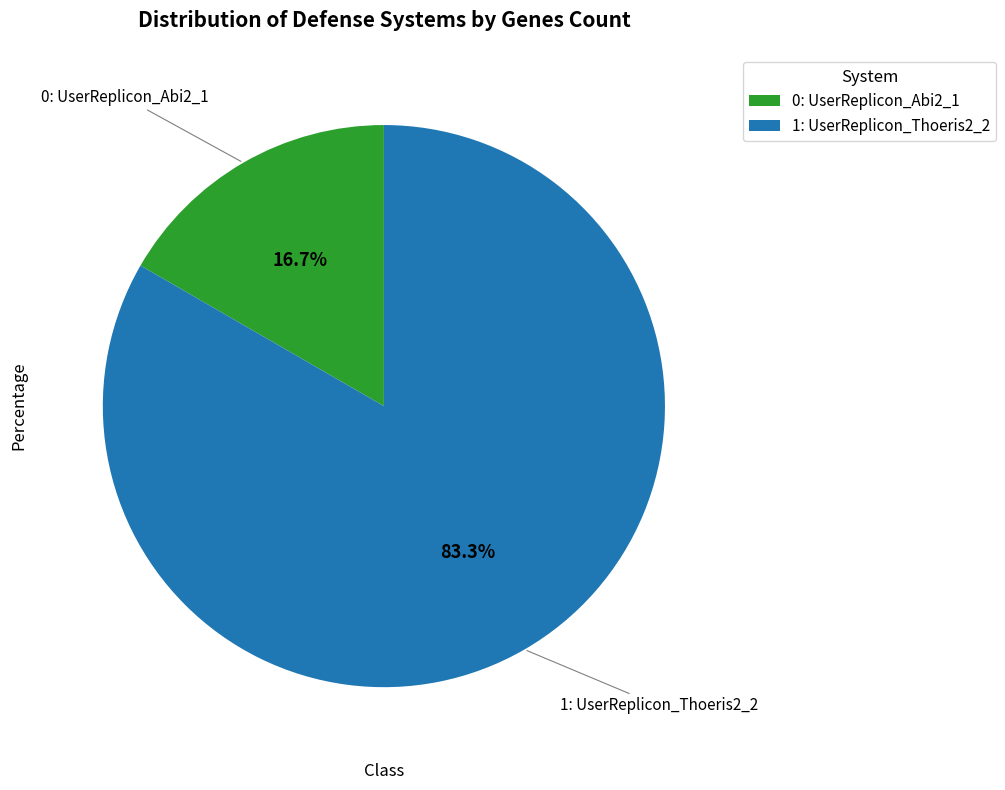

What is the total percentage of 0: UserReplicon_Abi2_1 and 1: UserReplicon_Thoeris2_2?

100.0%